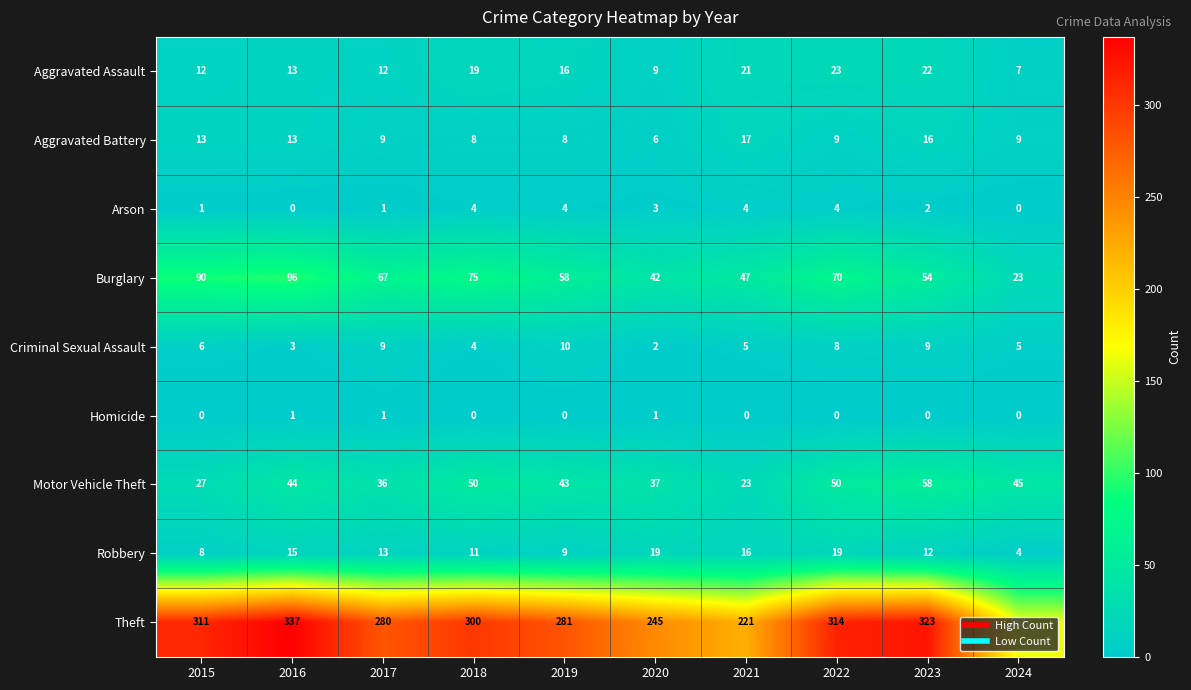

What is the maximum value shown in the chart?

337